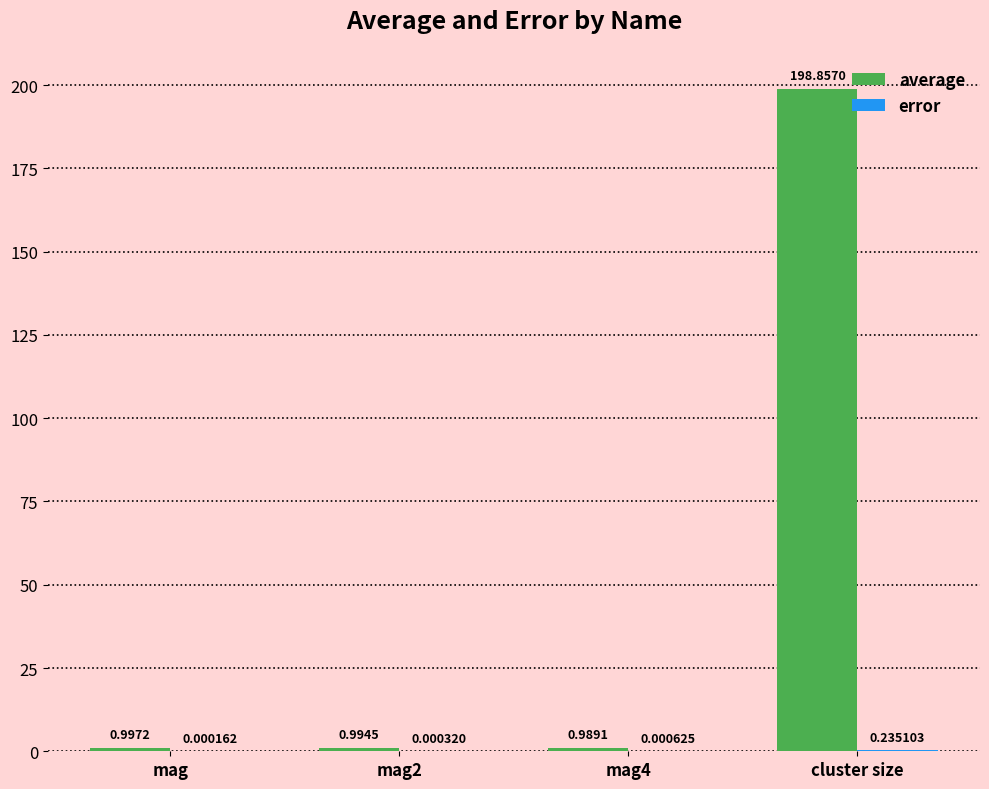

What is the highest value of the average series?

198.9